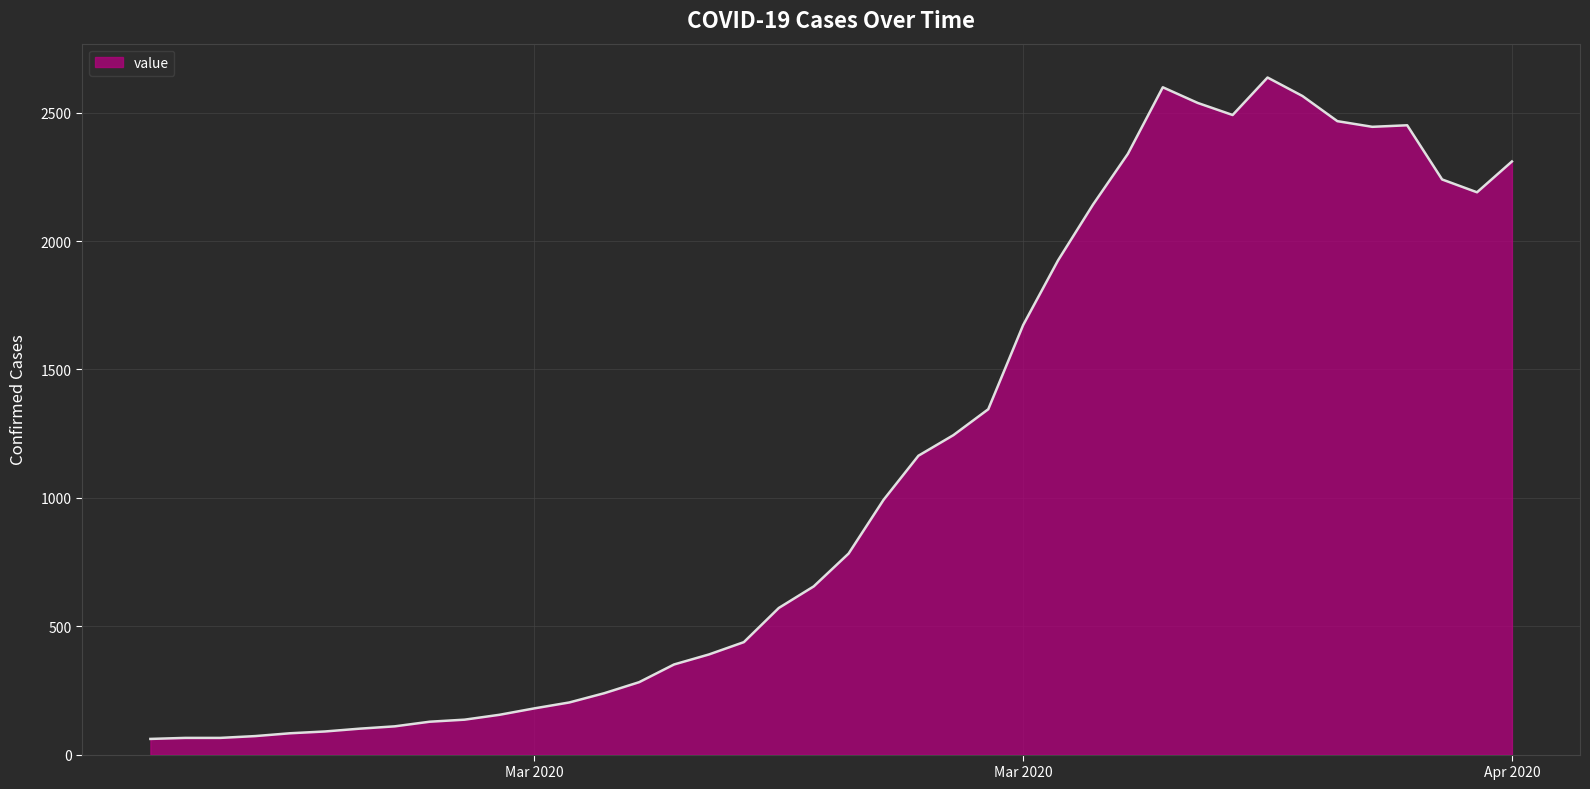

What is the smallest value displayed?

61